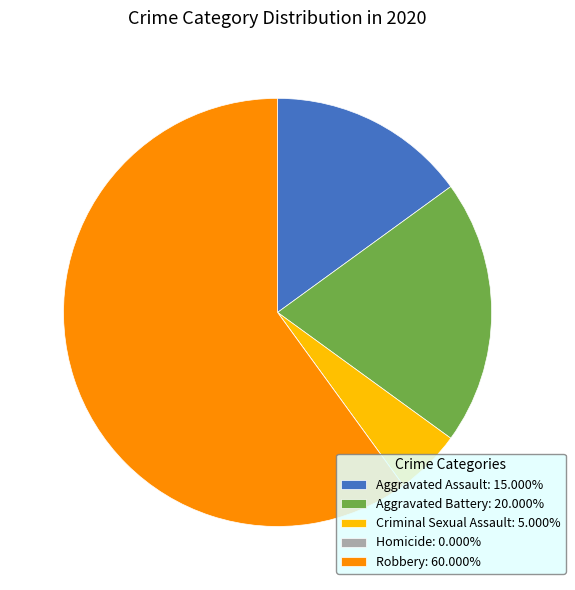

What is the ratio of the value at Criminal Sexual Assault to the value at Robbery?

0.1